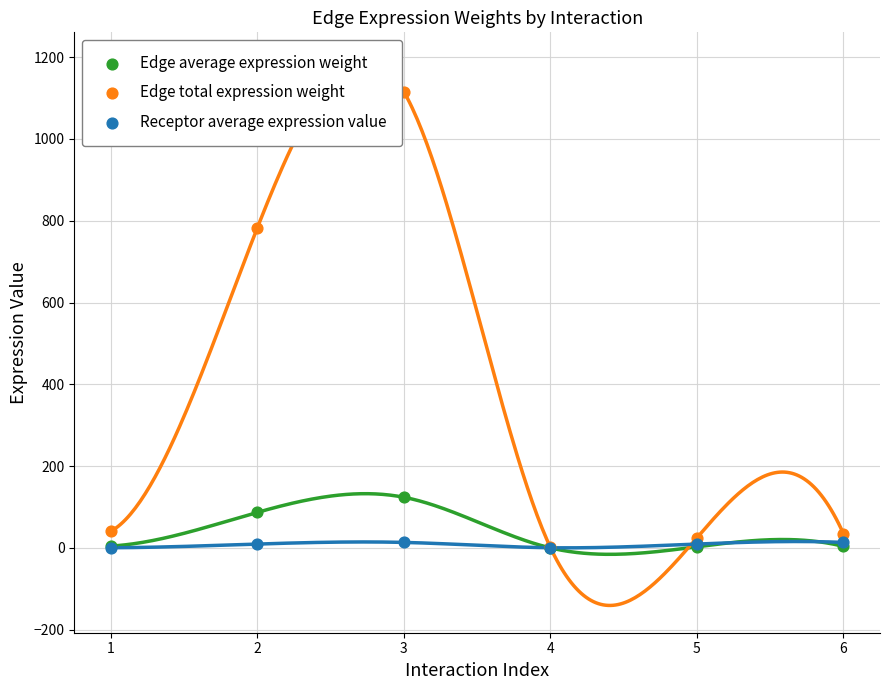

Across all series, what Y value is closest to 557?

783.2